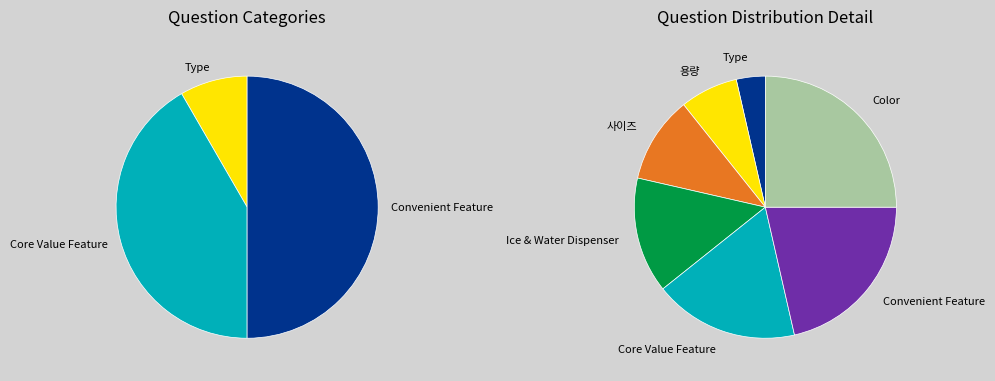

To the nearest percent, what is the combined percentage of Convenient Feature and Type?

25%